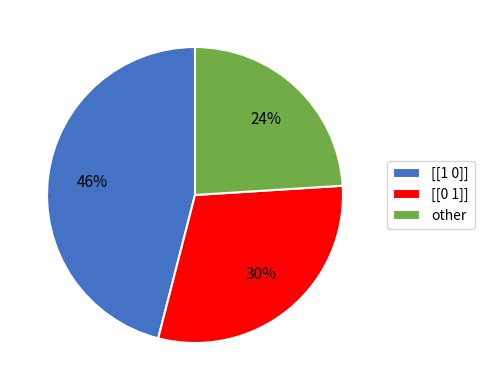

What is the largest slice in the pie chart?

[[1 0]]